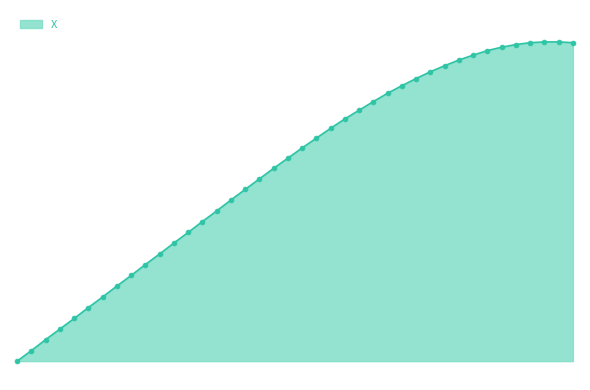

At which label is the value closest to 4?

15.4